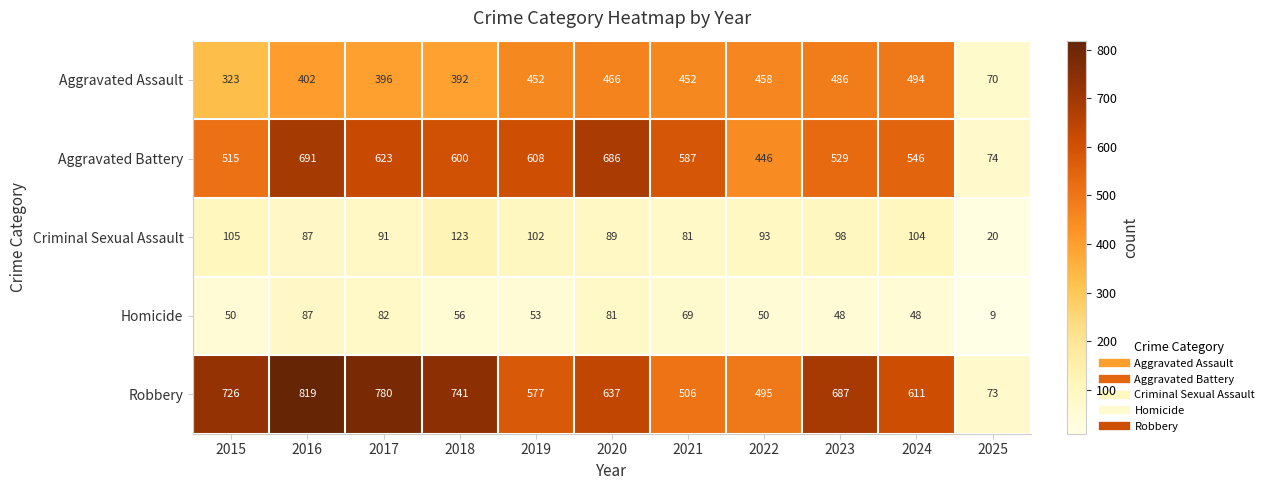

At how many categories does at least one series exceed 706?

4